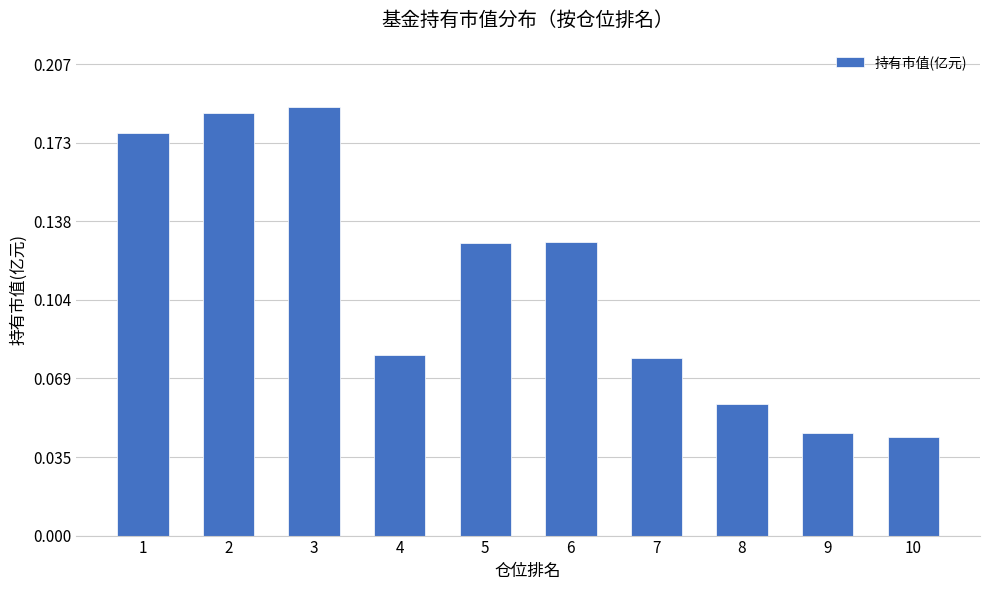

Between 4 and 5, which is larger?

5